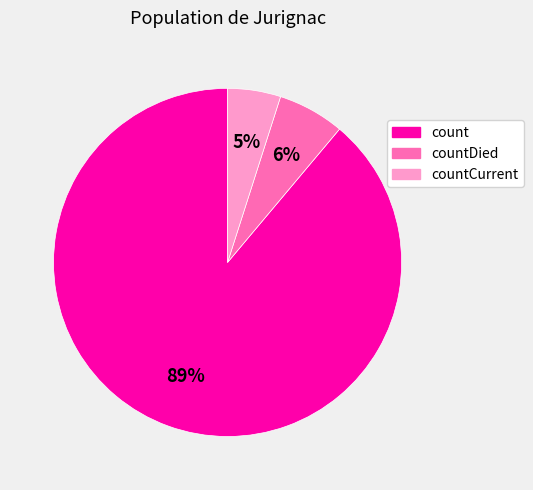

What is the majority slice?

count